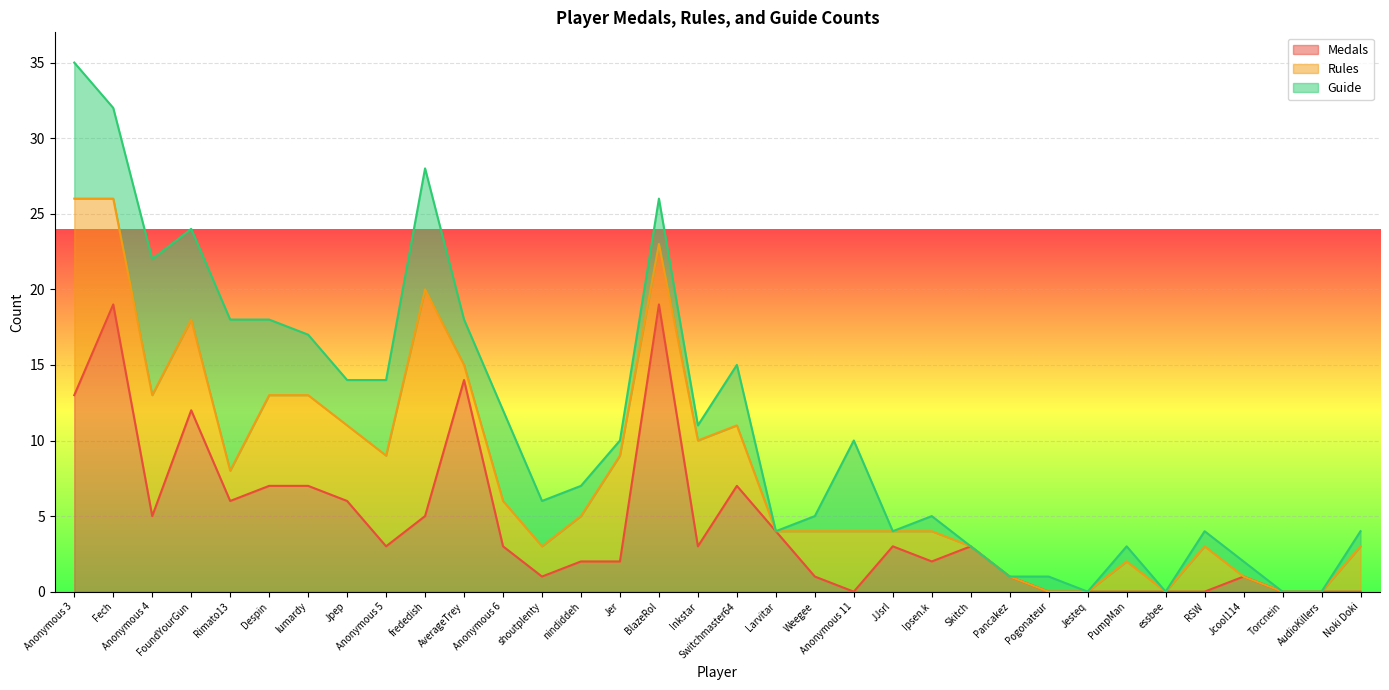

Reading right to left, extract all data points from this chart.

Medals: 0	0	0	1	0	0	0	0	0	1	3	2	3	0	1	4	7	3	19	2	2	1	3	14	5	3	6	7	7	6	12	5	19	13
Rules: 3	0	0	0	3	0	2	0	0	0	0	2	1	4	3	0	4	7	4	7	3	2	3	1	15	6	5	6	6	2	6	8	7	13
Guide: 1	0	0	1	1	0	1	0	1	0	0	1	0	6	1	0	4	1	3	1	2	3	6	3	8	5	3	4	5	10	6	9	6	9